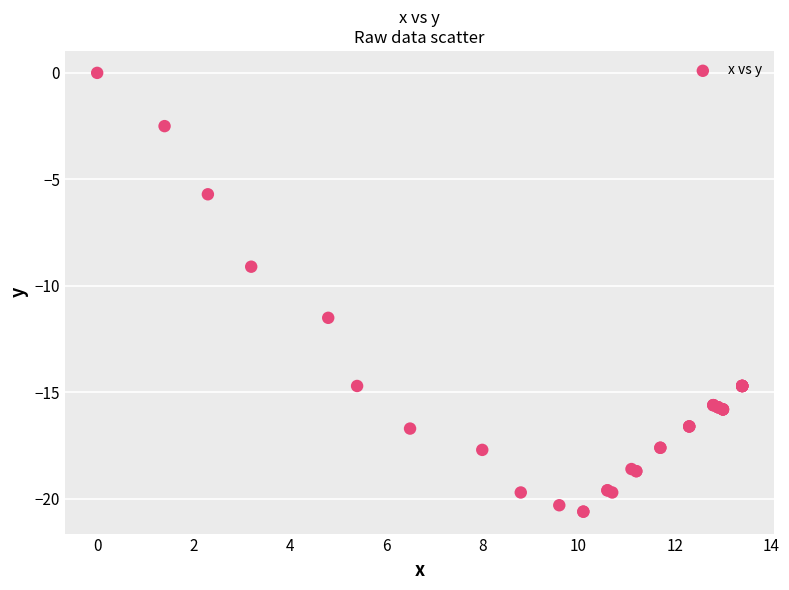

What Y value in the scatter plot is closest to -10?

-9.1